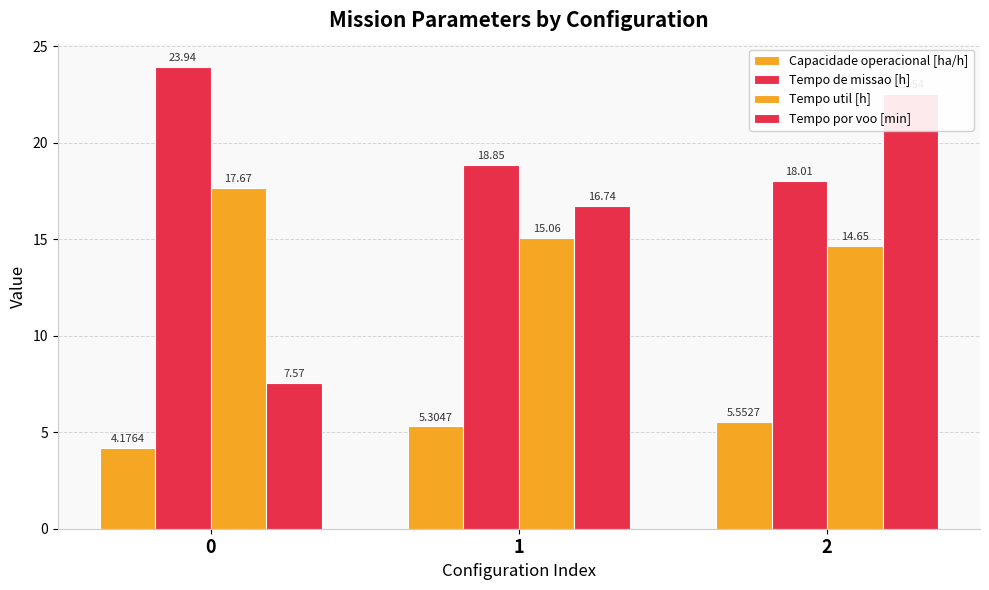

Is it true that Tempo por voo [min] equals 23.7 at 1?

False